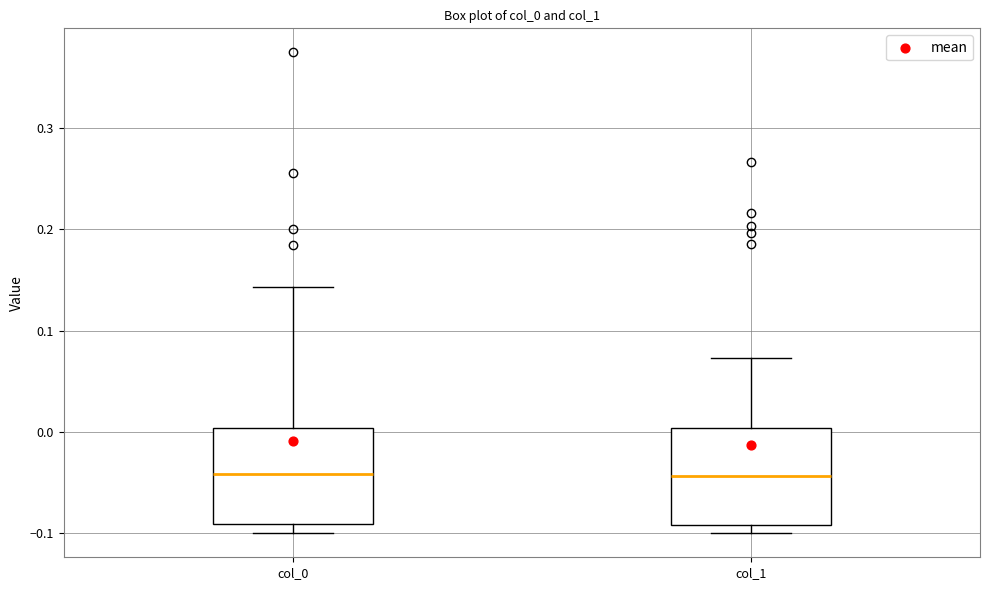

Where does the median line of the box for col_0 sit on the y-axis? The values are not printed on the chart, so give them approximately, as read against the axis.

-0.04